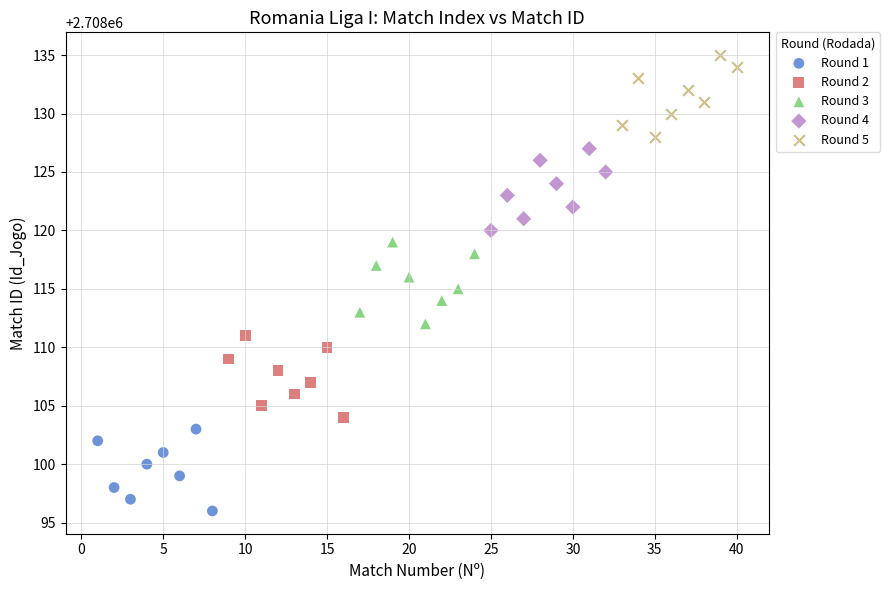

Which series reaches the minimum Y coordinate?

Round 1